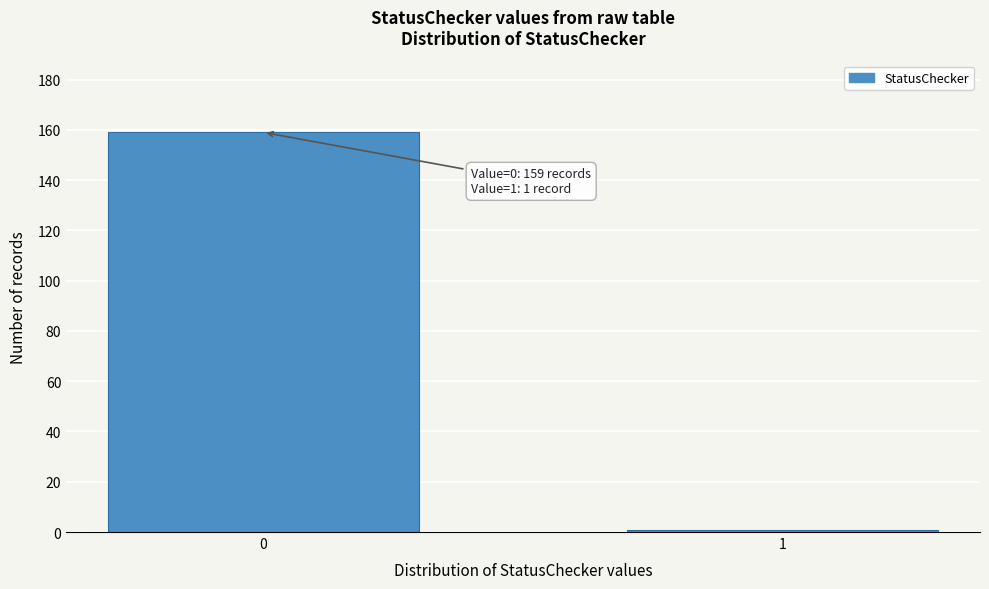

Reading right to left, extract all data points from this chart.

1=1	0=159